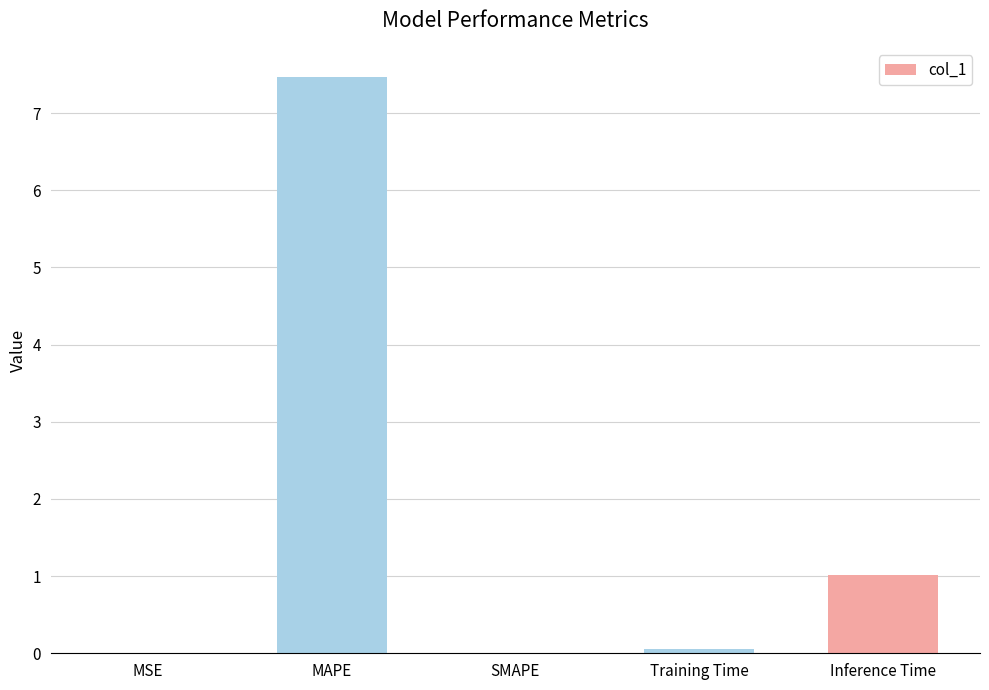

Is it true that the value at MAPE is 10.6?

False